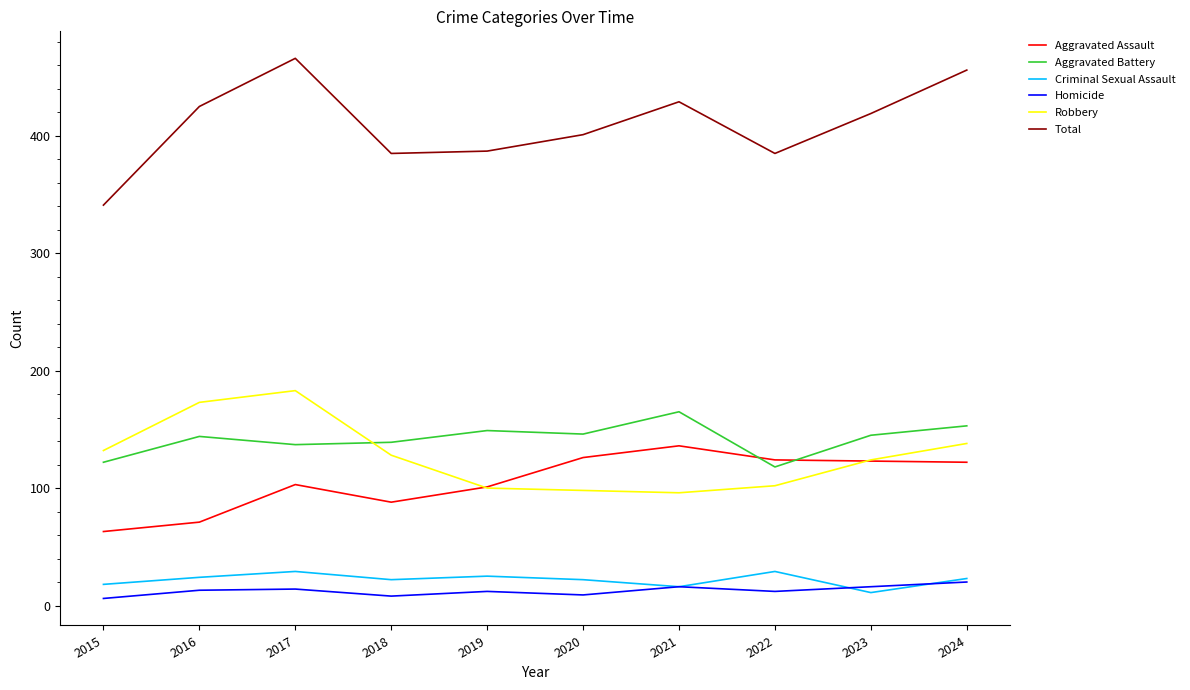

At how many categories does at least one series exceed 463?

1